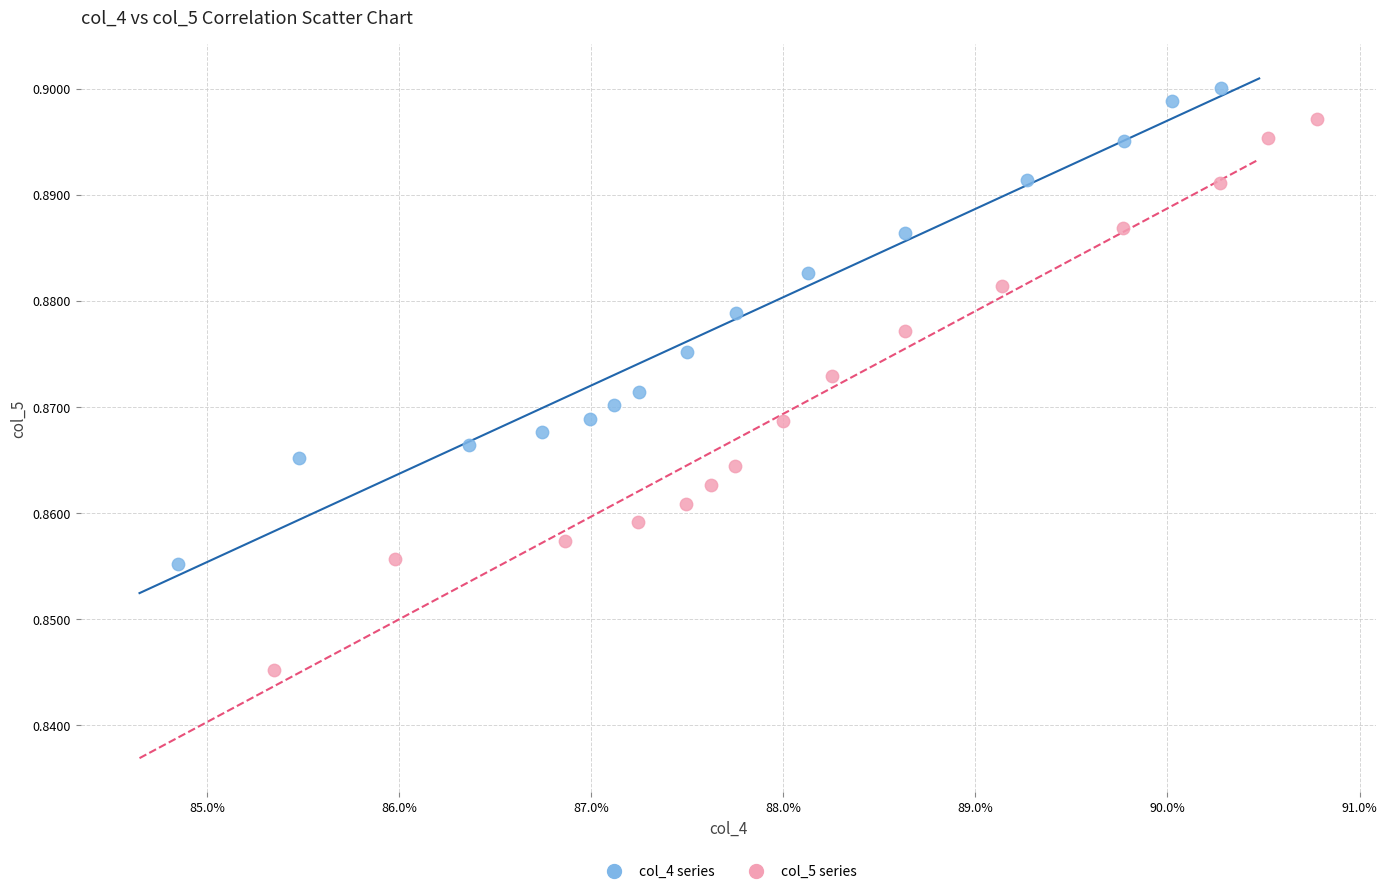

Which series reaches the maximum Y coordinate?

col_4 series